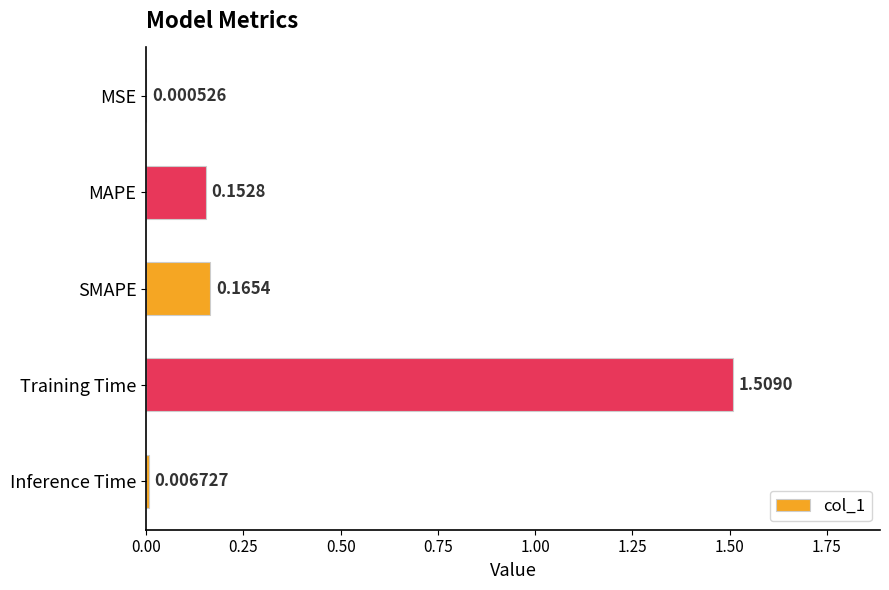

At which label is the value closest to 0?

MSE